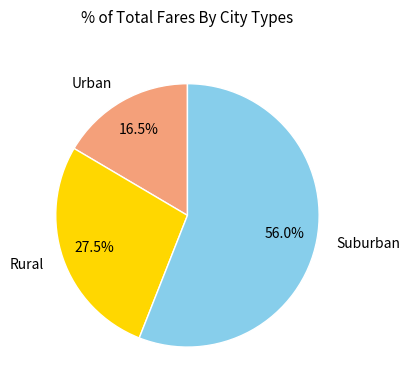

Do Suburban and Urban together represent more than half of the pie?

Yes